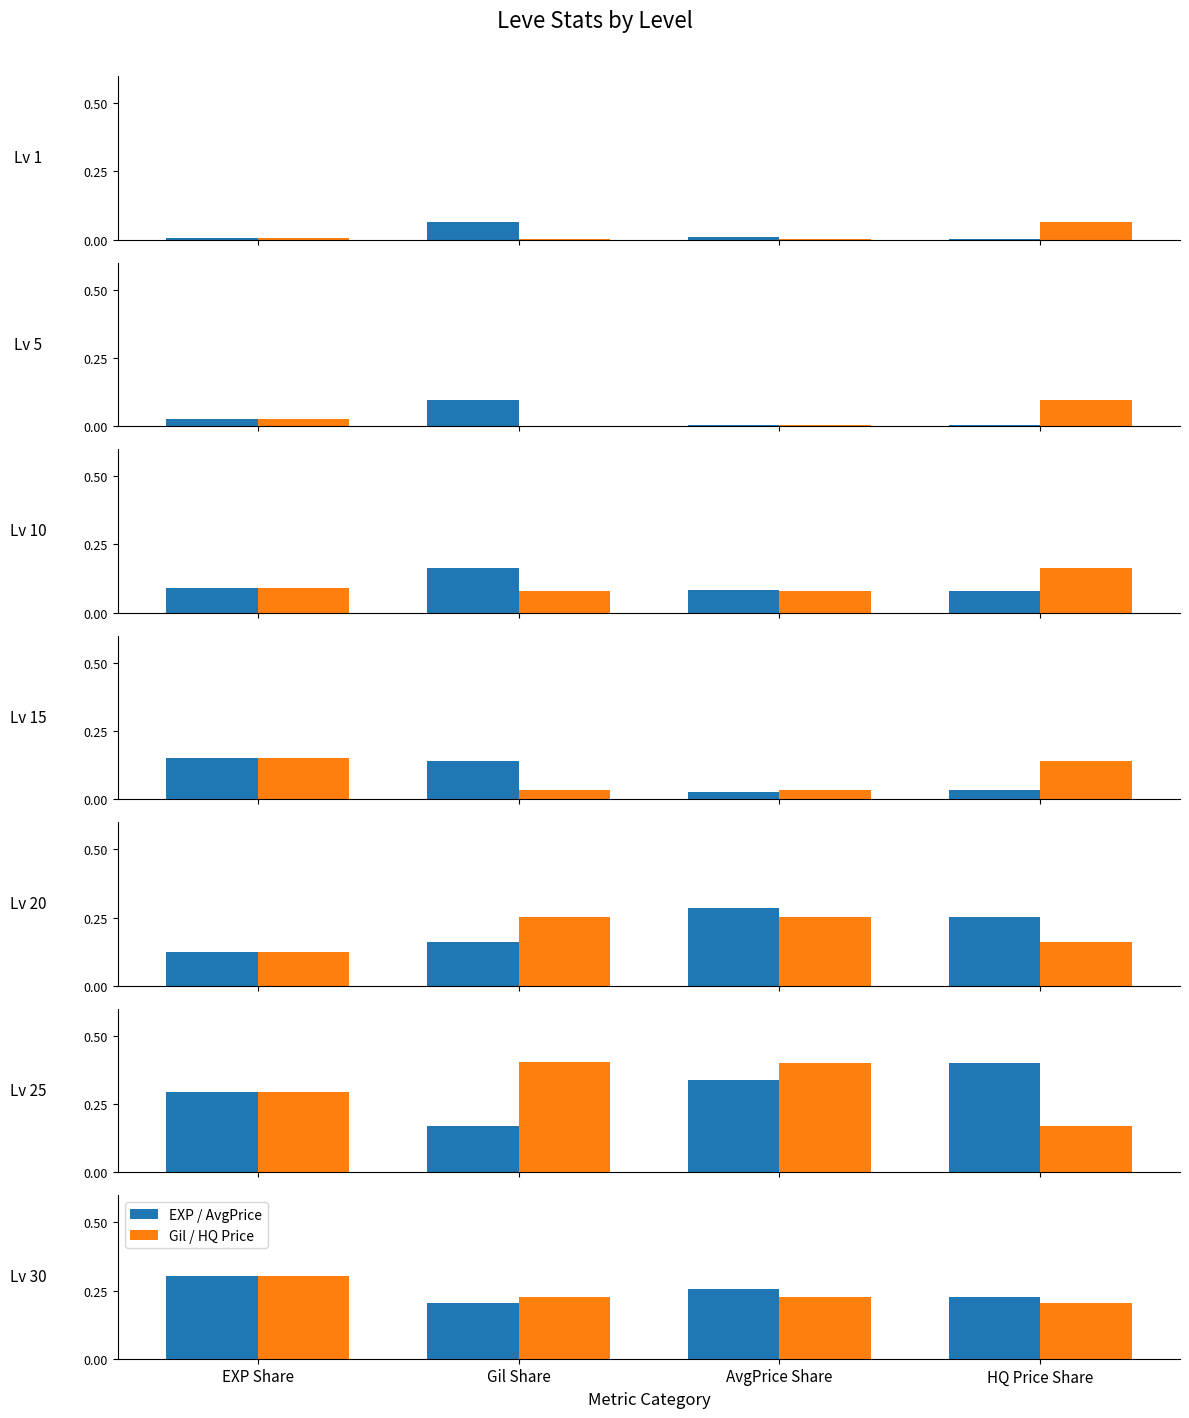

True or false: EXP / AvgPrice has a value of 0.2 at HQ Price Share.

True